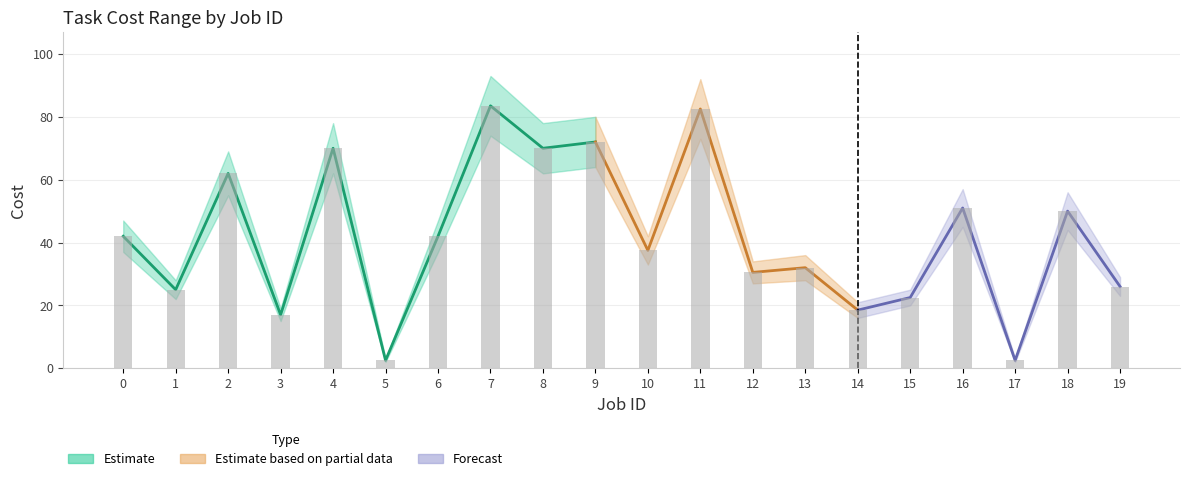

How many values in the Cost min series exceed 37?

8